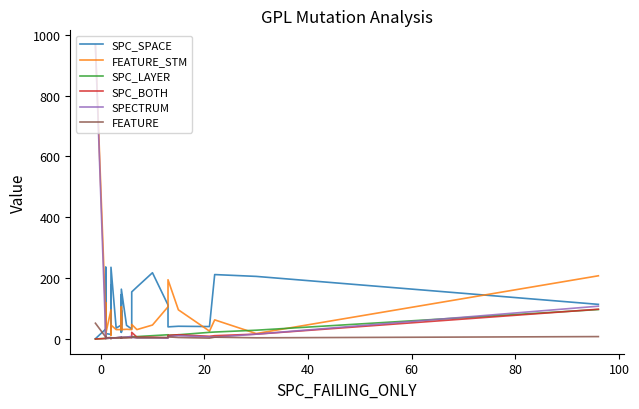

How many negative values does the SPC_BOTH series have?

1